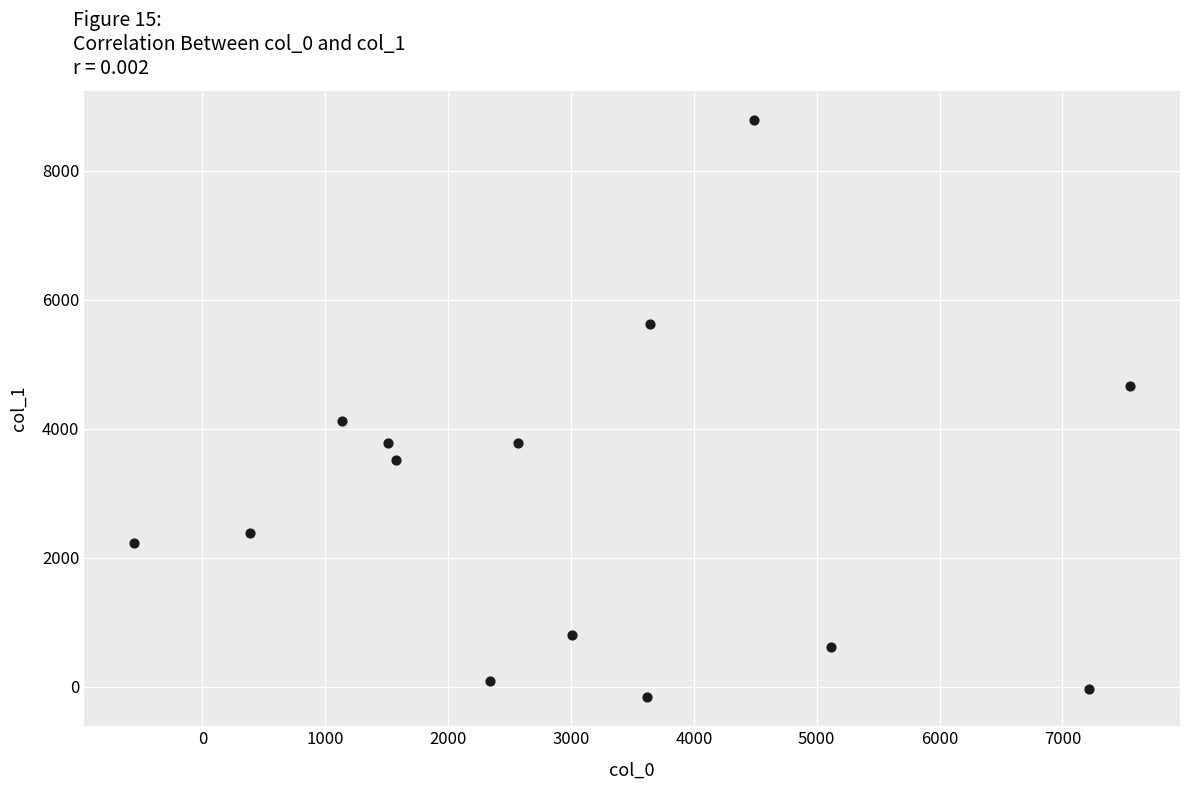

What is the range of Y values (max minus min)?

8953.9